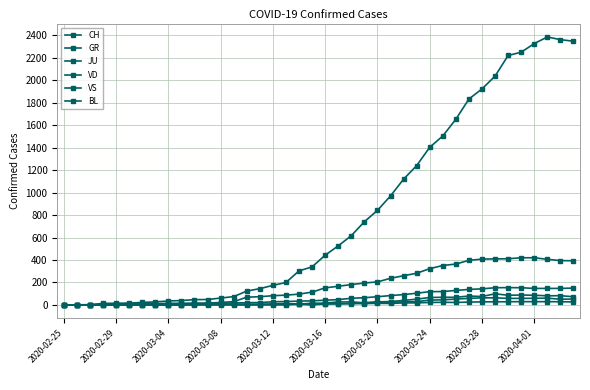

Where do JU and BL first cross each other?

15 and 16